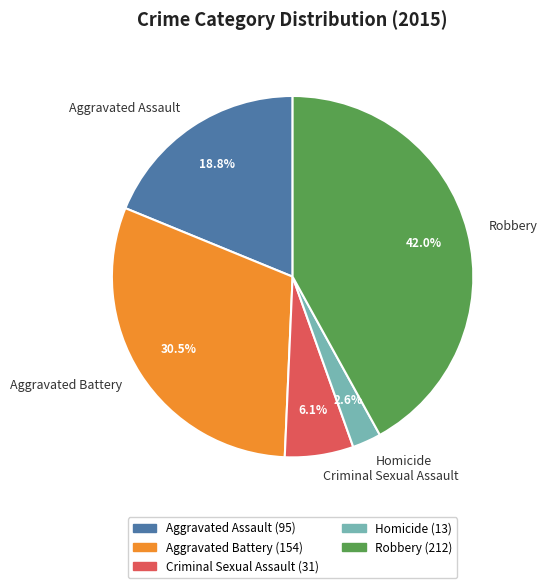

To the nearest percent, what percentage of the pie is Robbery?

42%